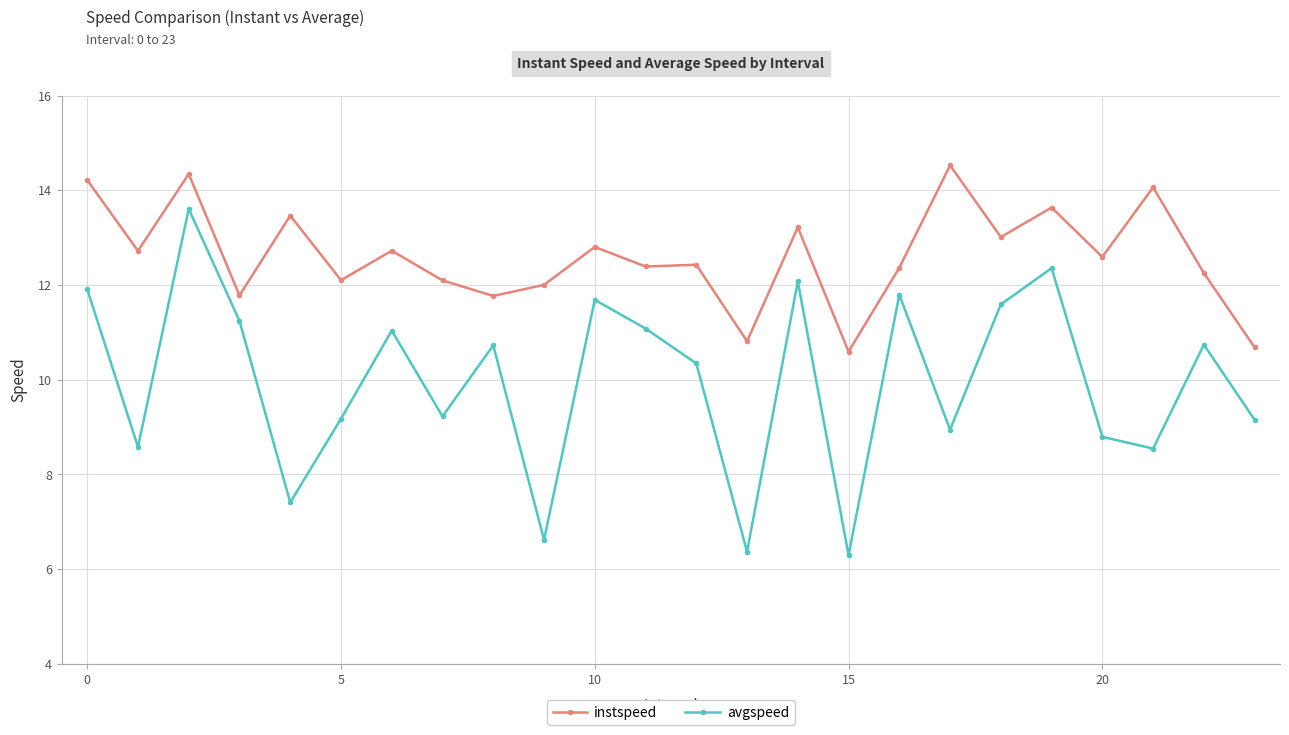

What is the maximum value shown in the chart?

14.5